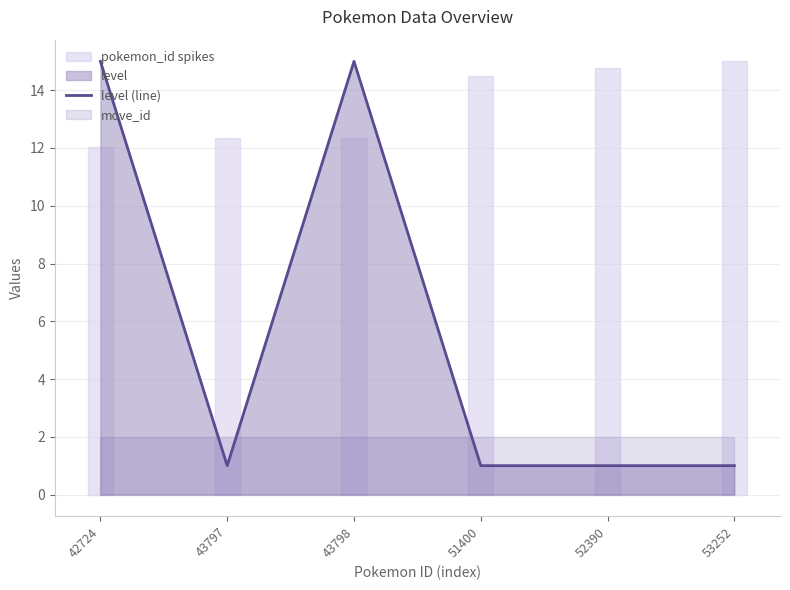

Between 42724 and 53252, which is larger?

42724